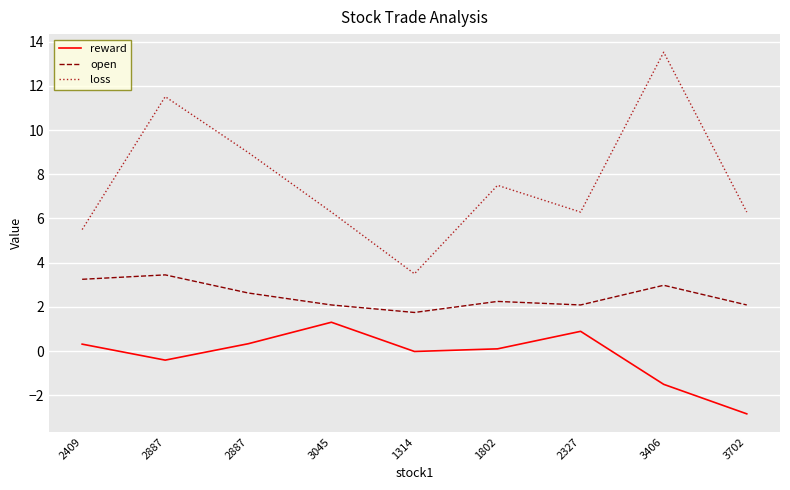

What are all the series names shown in the legend?

reward, open, loss